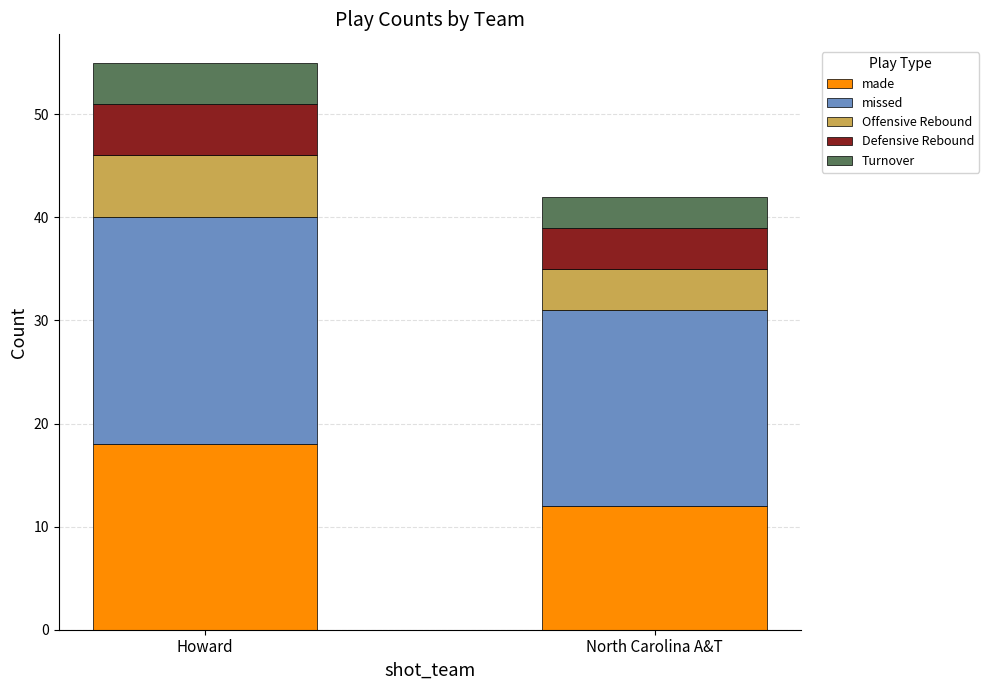

True or false: made has a value of 26 at Howard.

False